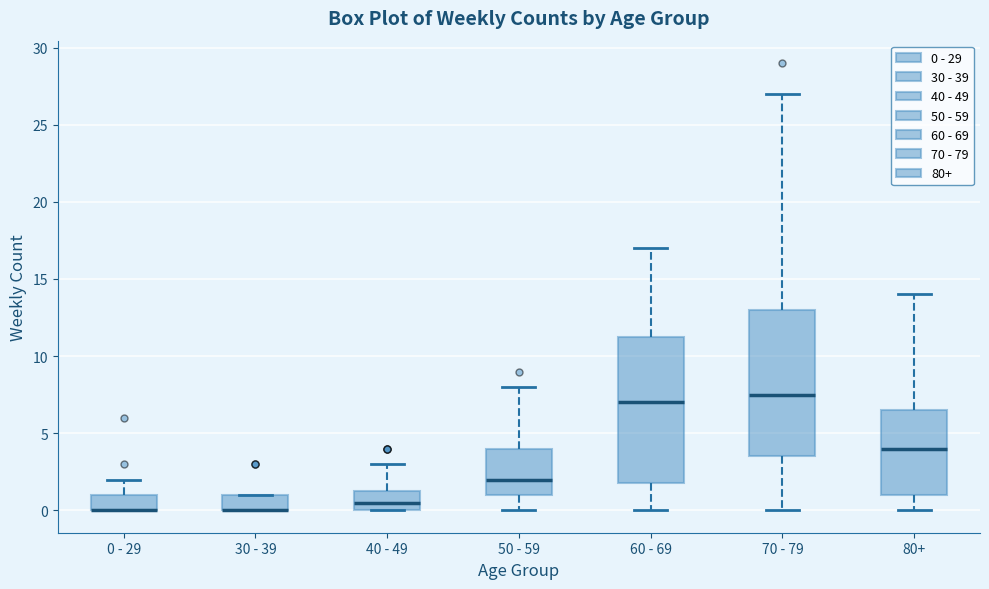

Where is the upper edge of the box for 0 - 29 on the y-axis? The values are not printed on the chart, so give them approximately, as read against the axis.

1.0